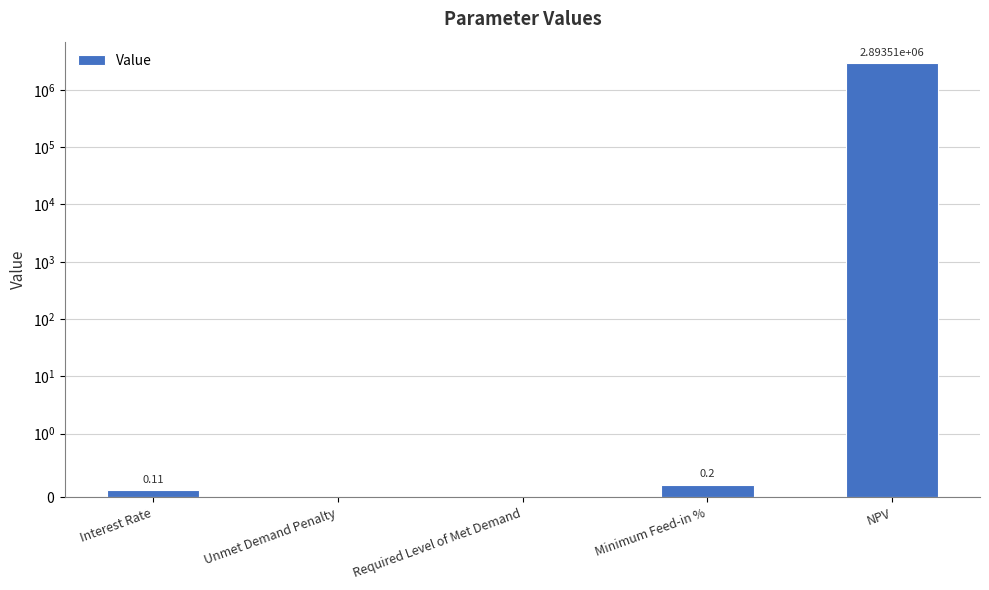

Which label corresponds to the largest value in the chart?

NPV